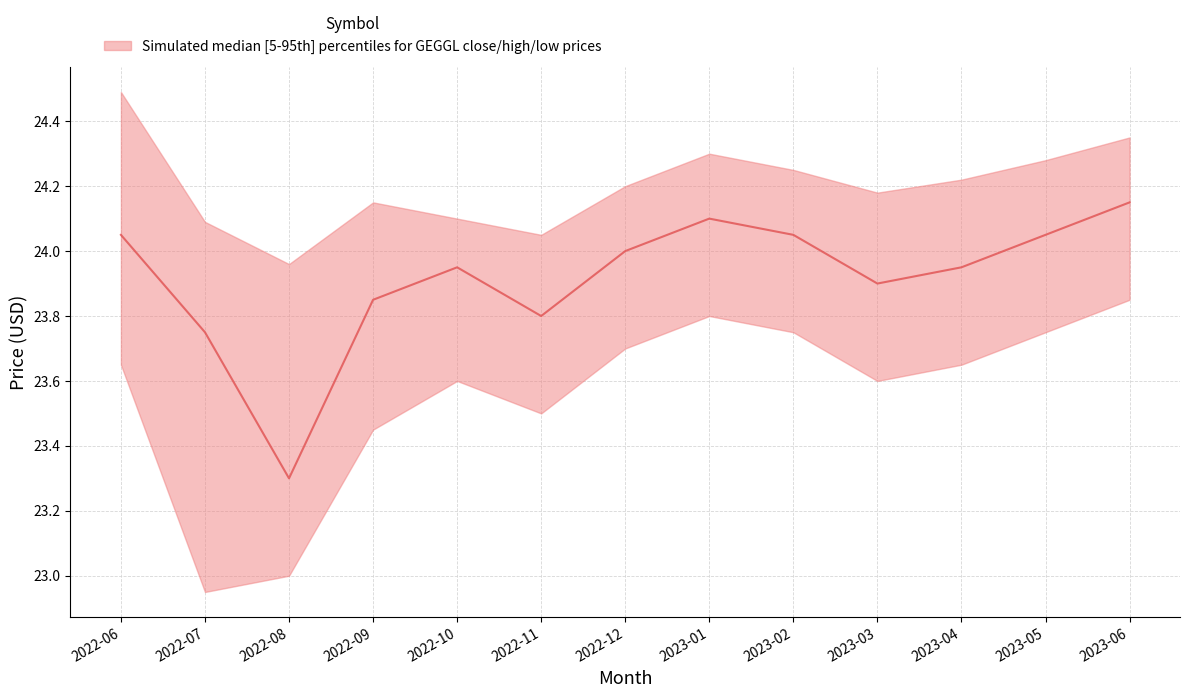

What is the greatest value displayed?

24.1